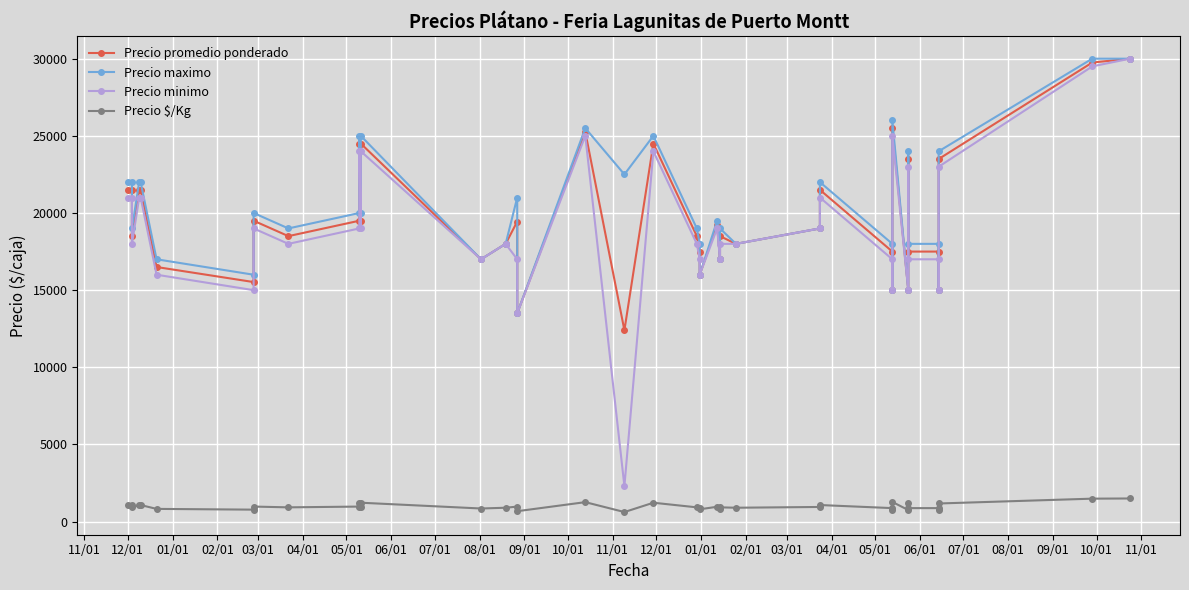

Is this an area chart (filled region under the line)?

No